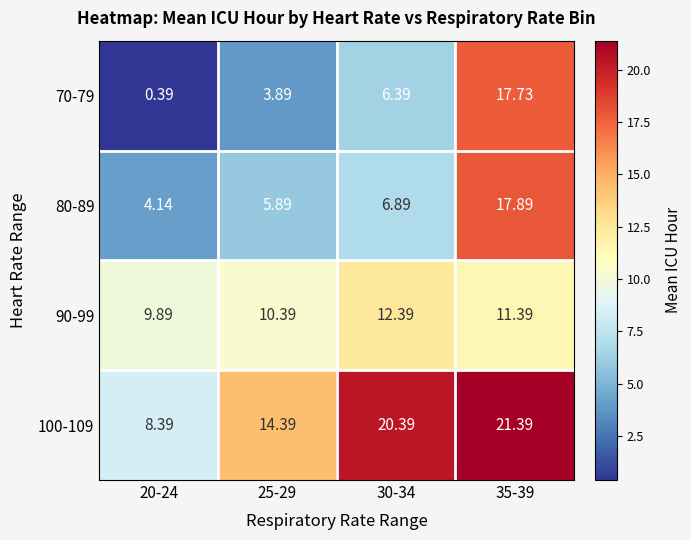

Is the value of 80-89 at 25-29 greater than the value of 100-109 at 35-39?

No